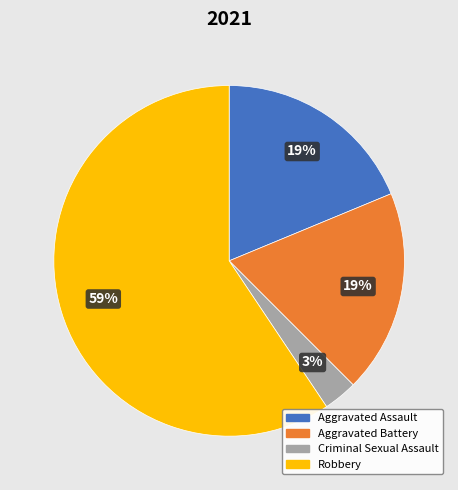

True or false: Aggravated Battery accounts for 9% of the total.

False